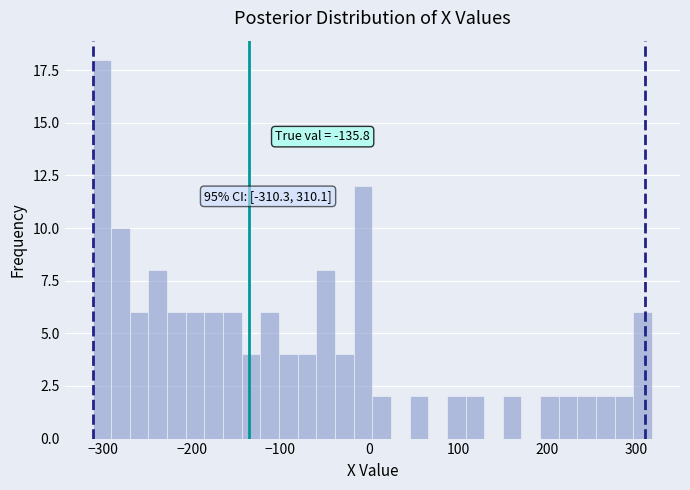

Read against the x-axis, roughly where is the centre of the tallest bar?

-300